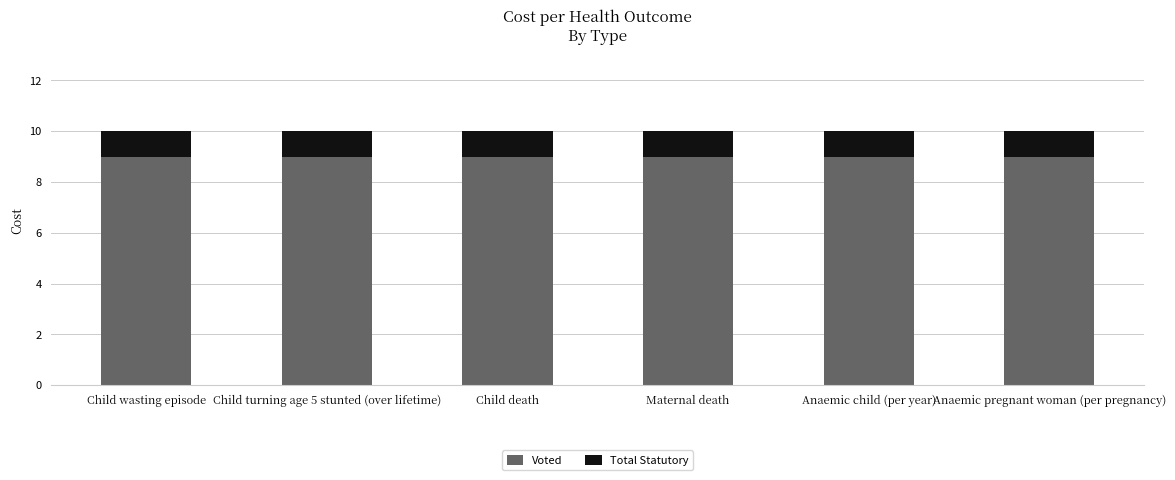

What are all the series names shown in the legend?

Voted, Total Statutory